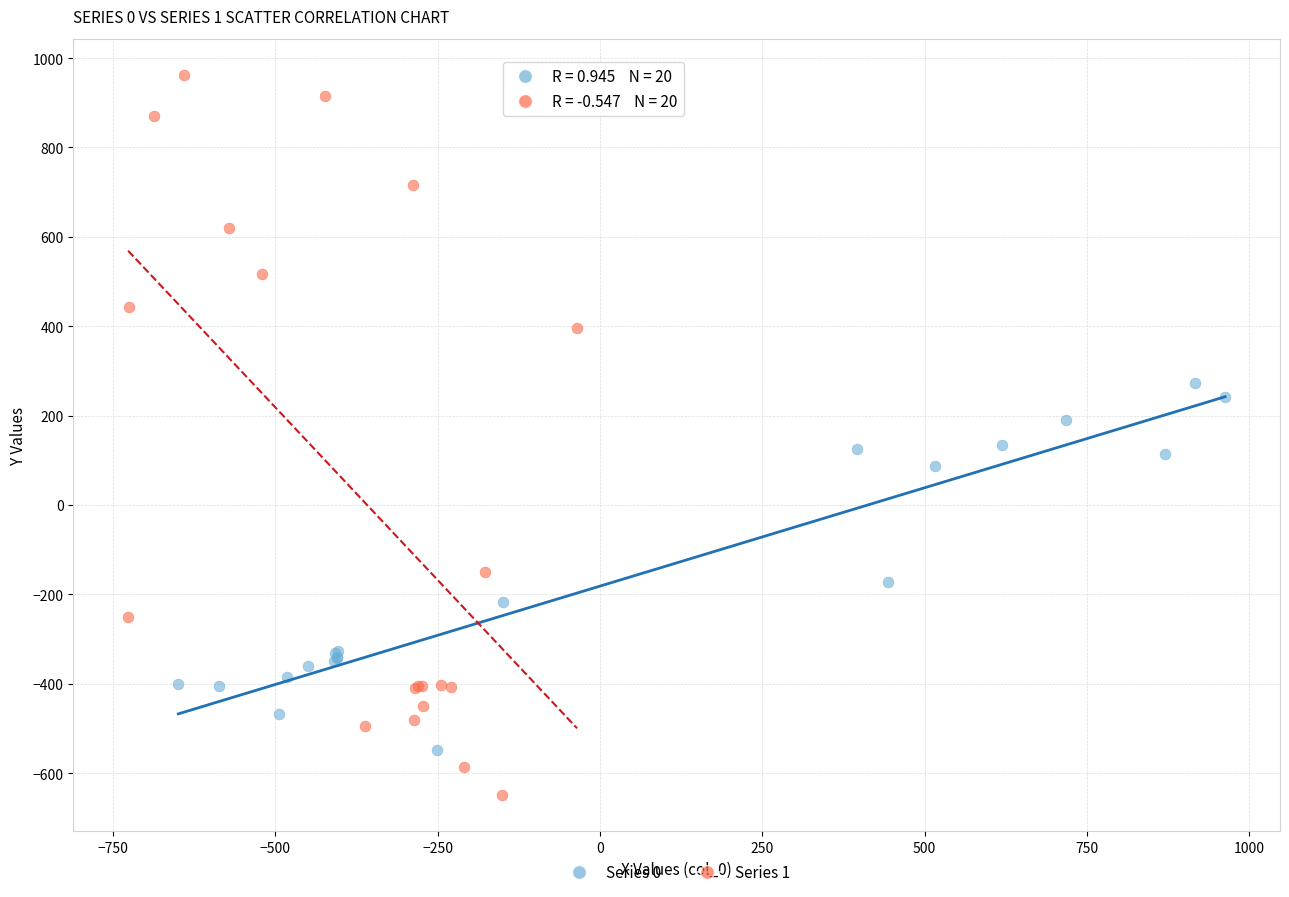

What are all the series names shown in the legend?

Series 0, Series 1